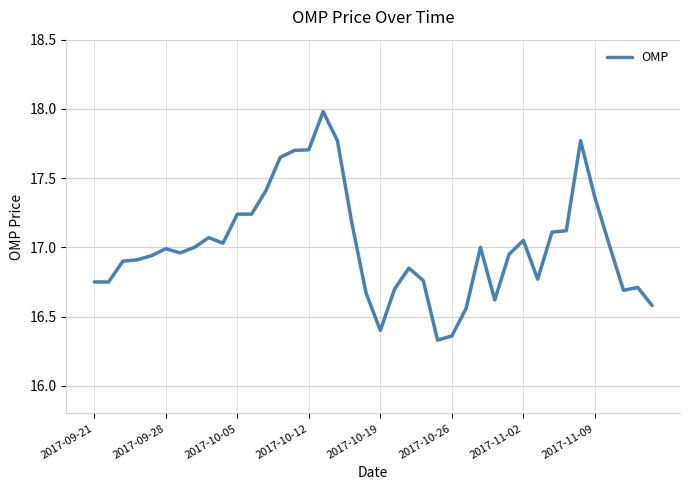

What is the maximum value shown in the chart?

18.0